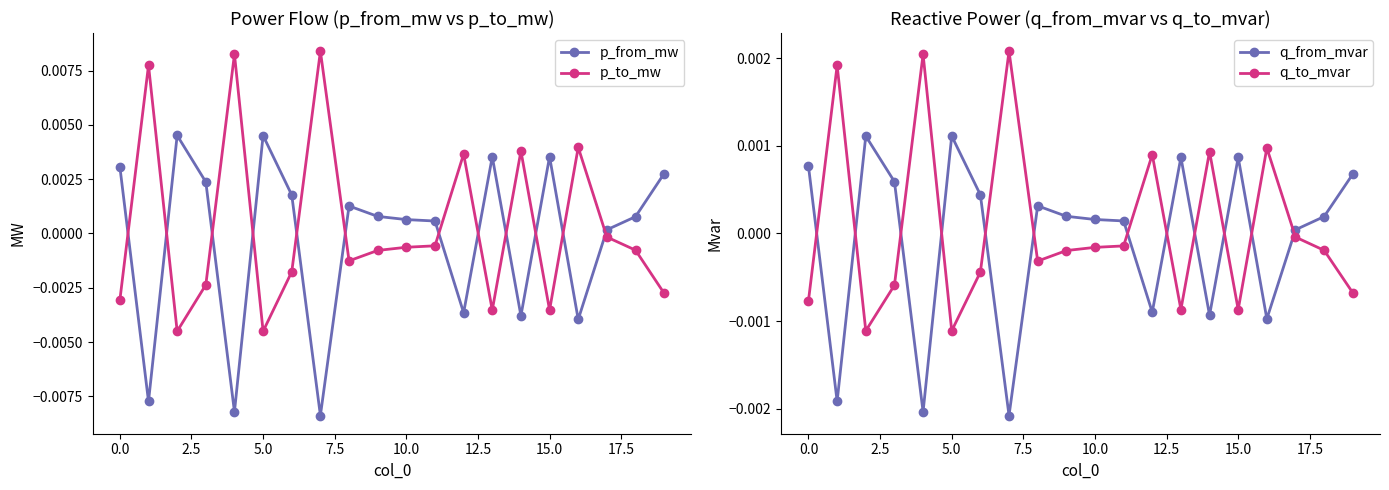

Which series ends up on top after the final intersection of q_from_mvar and p_from_mw?

p_from_mw